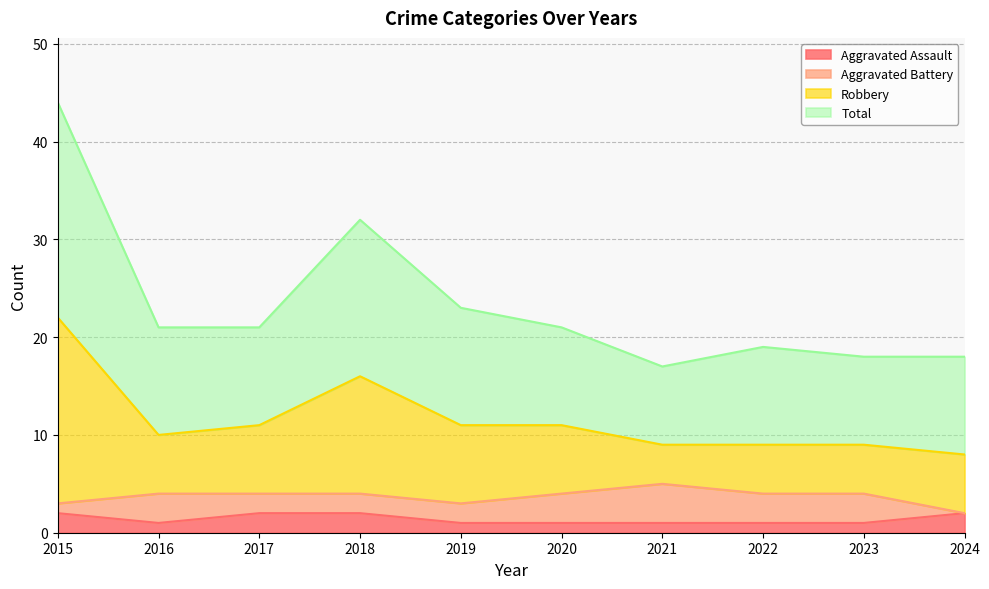

Which has a higher value, 2016 or 2024?

2024